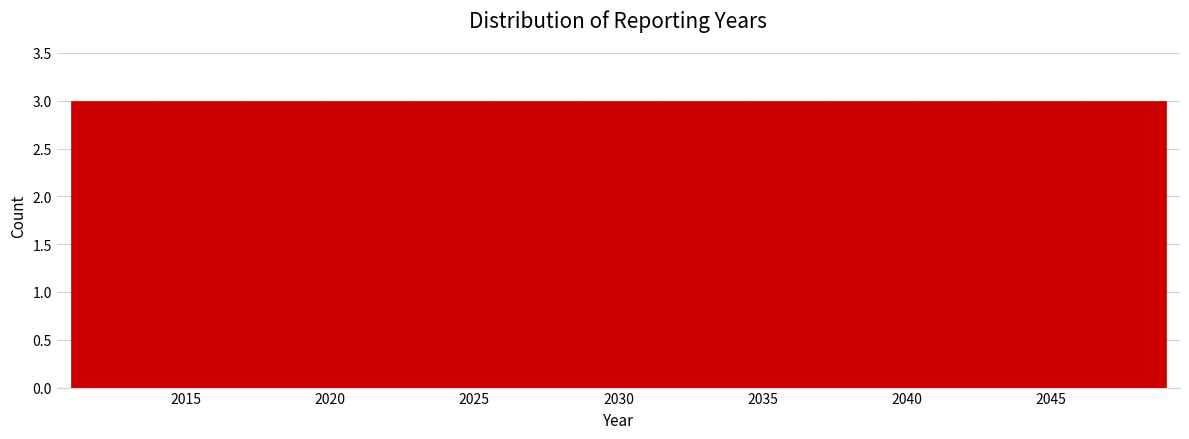

Reading left to right, list every bar in this chart as the range it spans on the x-axis followed by its height. Neither the bar edges nor the heights are printed on the chart, so give them approximately, as read against the axes.

2011.0 to 2014.0: 3
2014.0 to 2017.0: 3
2017.0 to 2020.0: 3
2020.0 to 2022.5: 3
2022.5 to 2025.5: 3
2025.5 to 2028.5: 3
2028.5 to 2031.5: 3
2031.5 to 2034.5: 3
2034.5 to 2037.5: 3
2037.5 to 2040.0: 3
2040.0 to 2043.0: 3
2043.0 to 2046.0: 3
2046.0 to 2049.0: 3